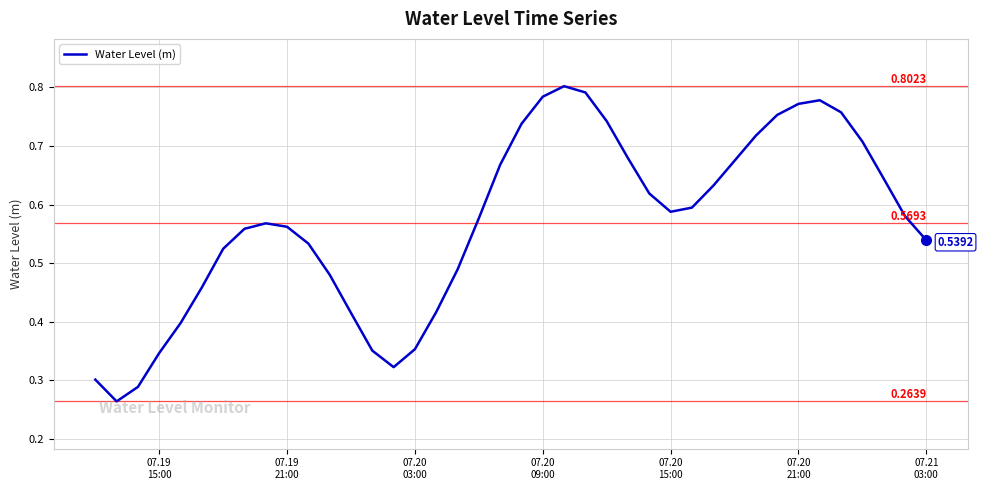

Is this an area chart (filled region under the line)?

No